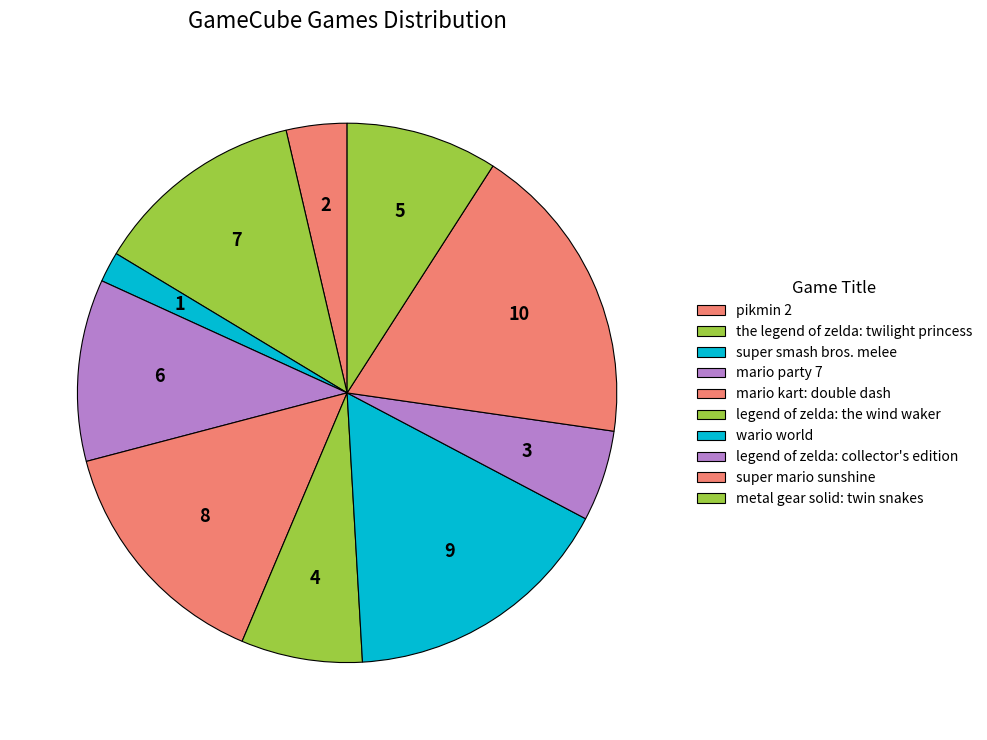

What is the change in value from the legend of zelda: twilight princess to legend of zelda: the wind waker?

-3